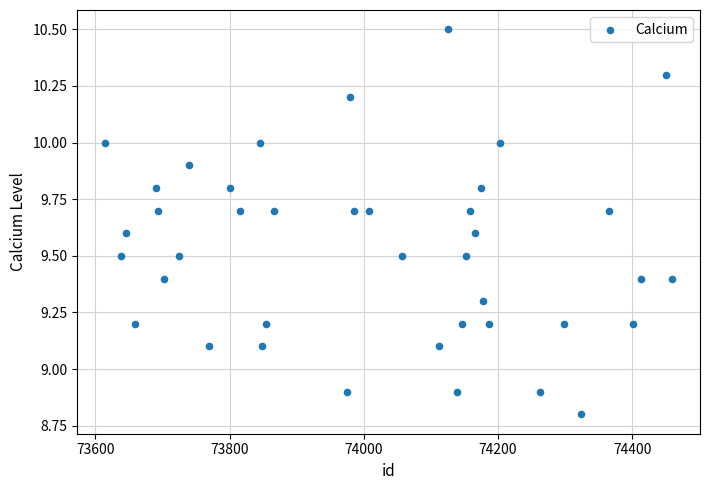

What is the range of Y values (max minus min)?

1.7